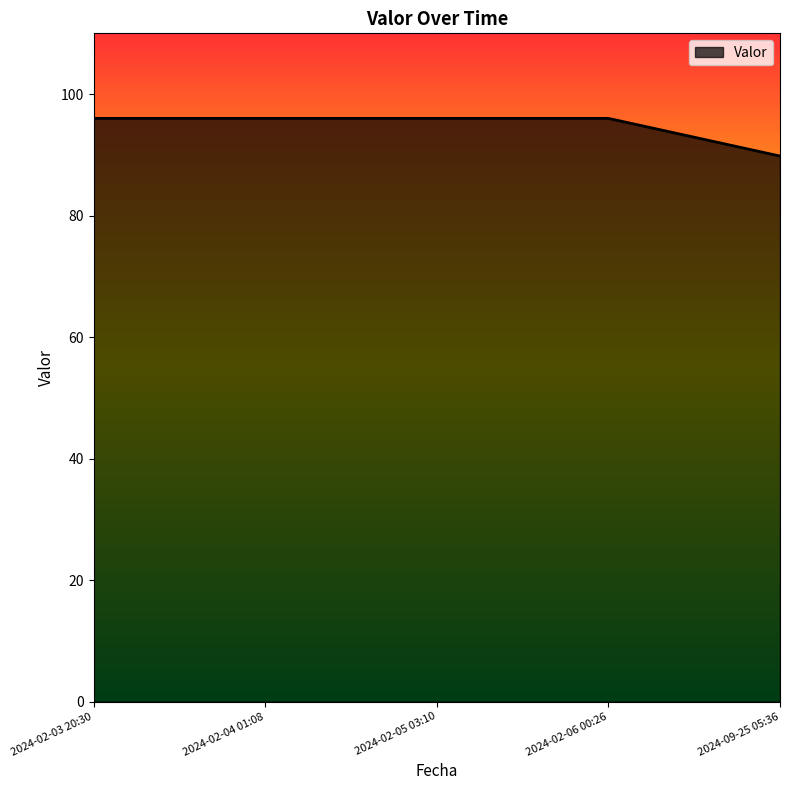

What is the minimum value shown in the chart?

89.8